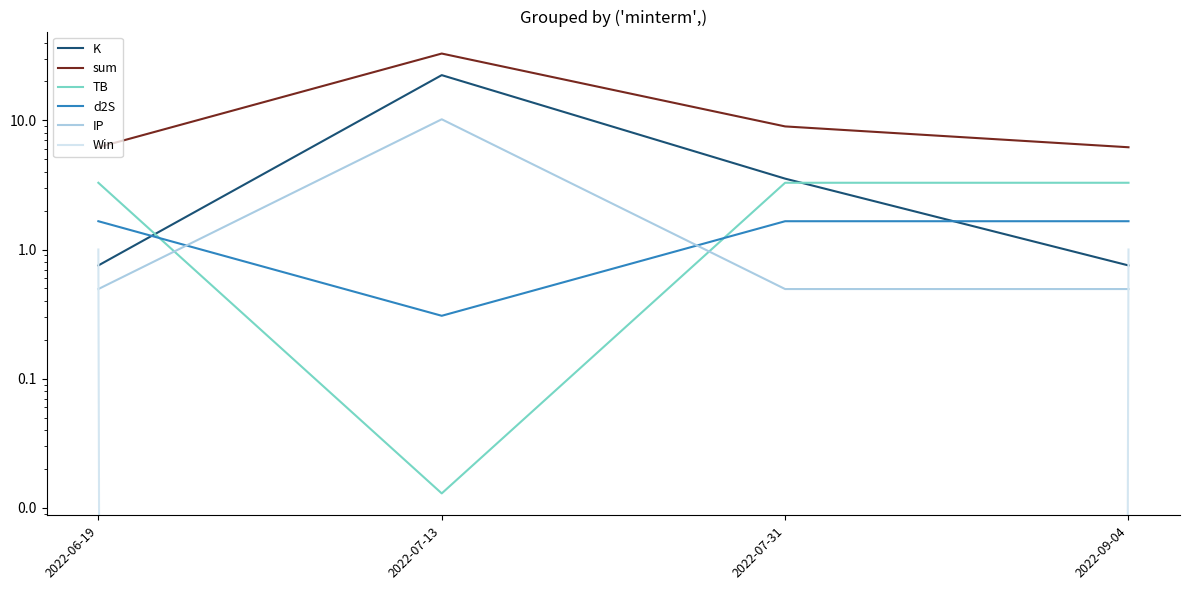

What is the difference between the K values at 2022-07-31 and 2022-06-19?

2.8